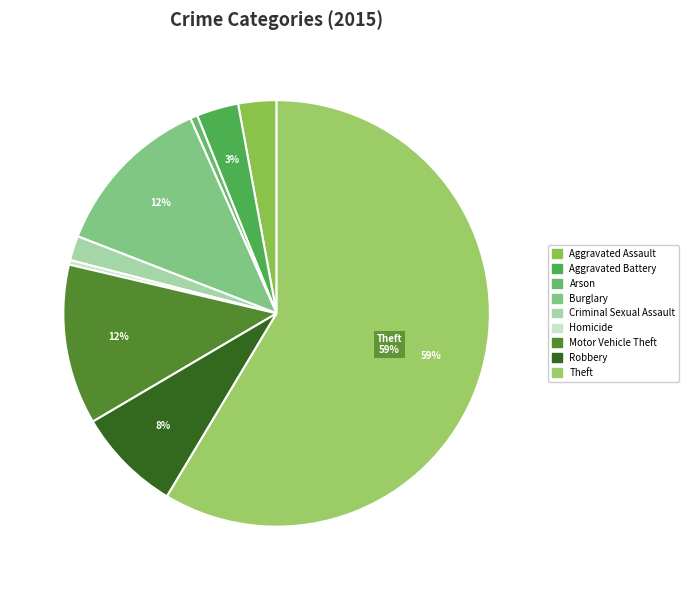

Count the number of slices in the pie.

9